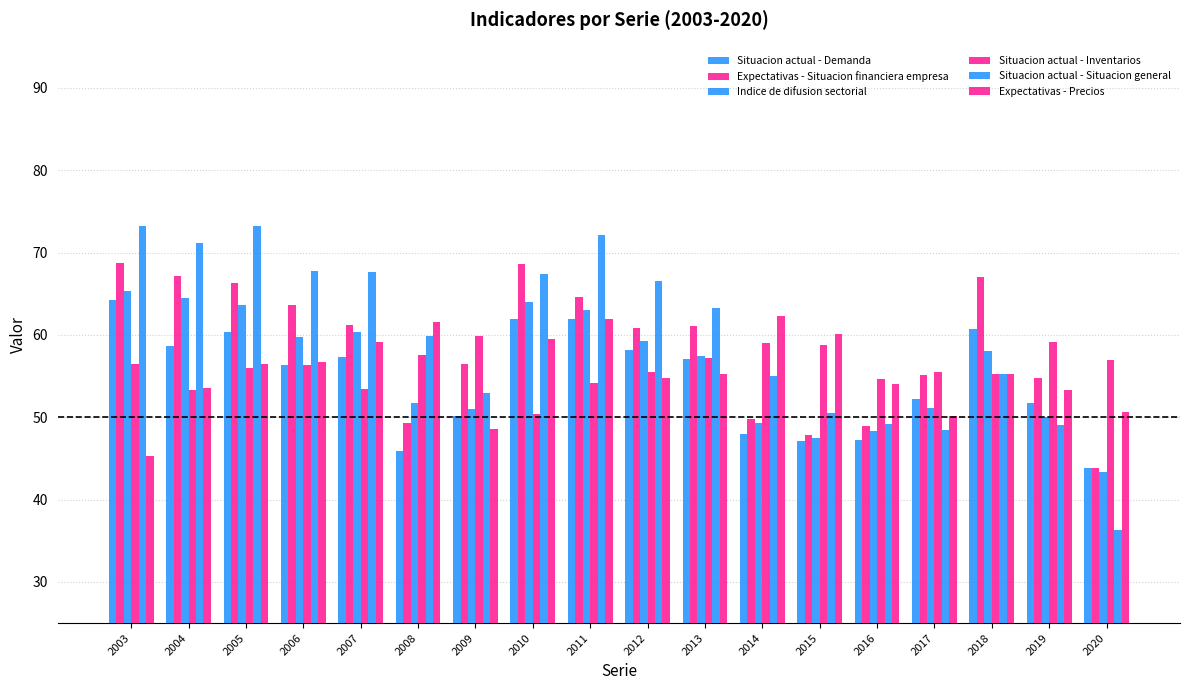

How many distinct data groups are displayed?

6